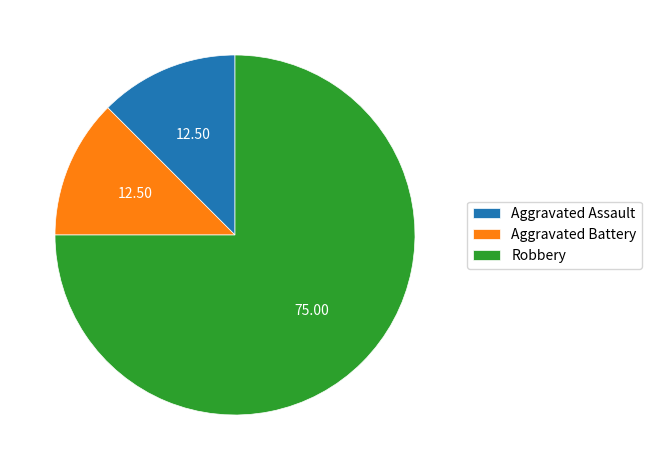

Do Robbery and Aggravated Battery together represent more than half of the pie?

Yes